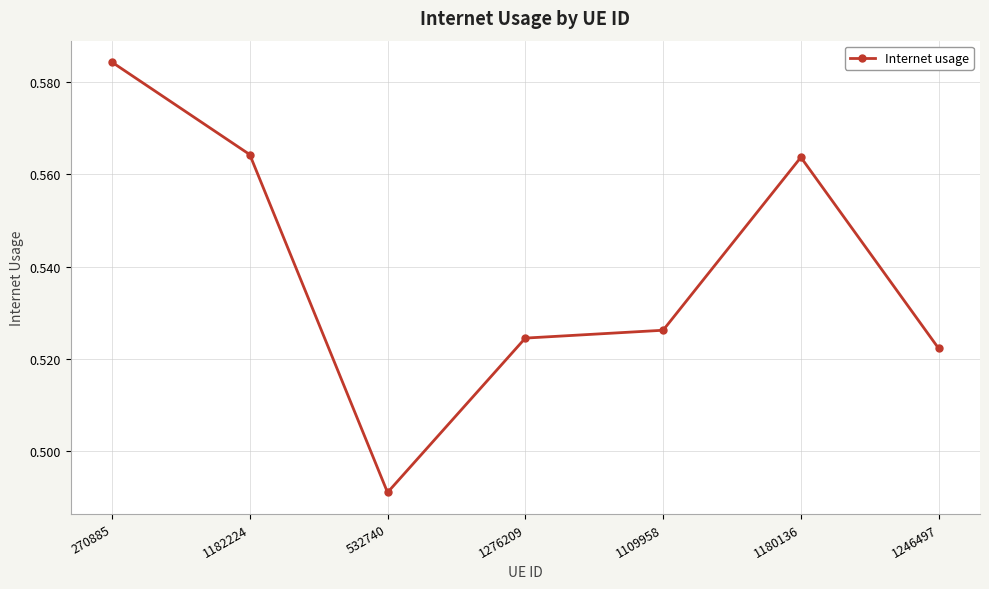

At which category does the chart reach its minimum across all series?

532740